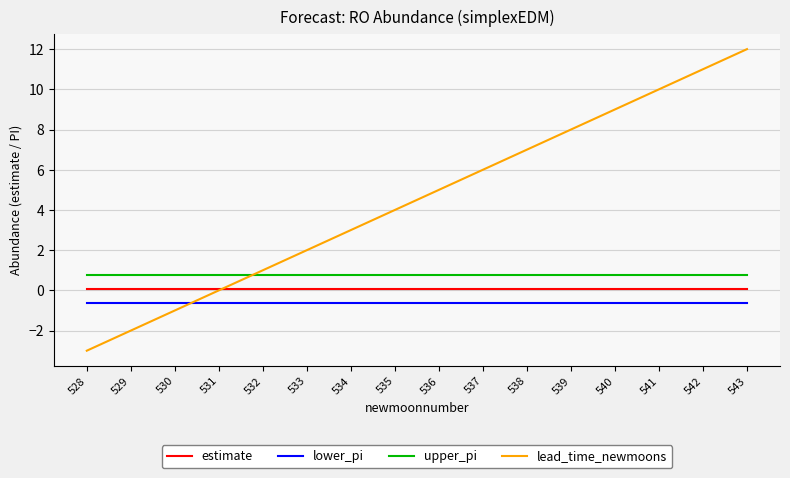

Which series has the widest spread of values?

lead_time_newmoons